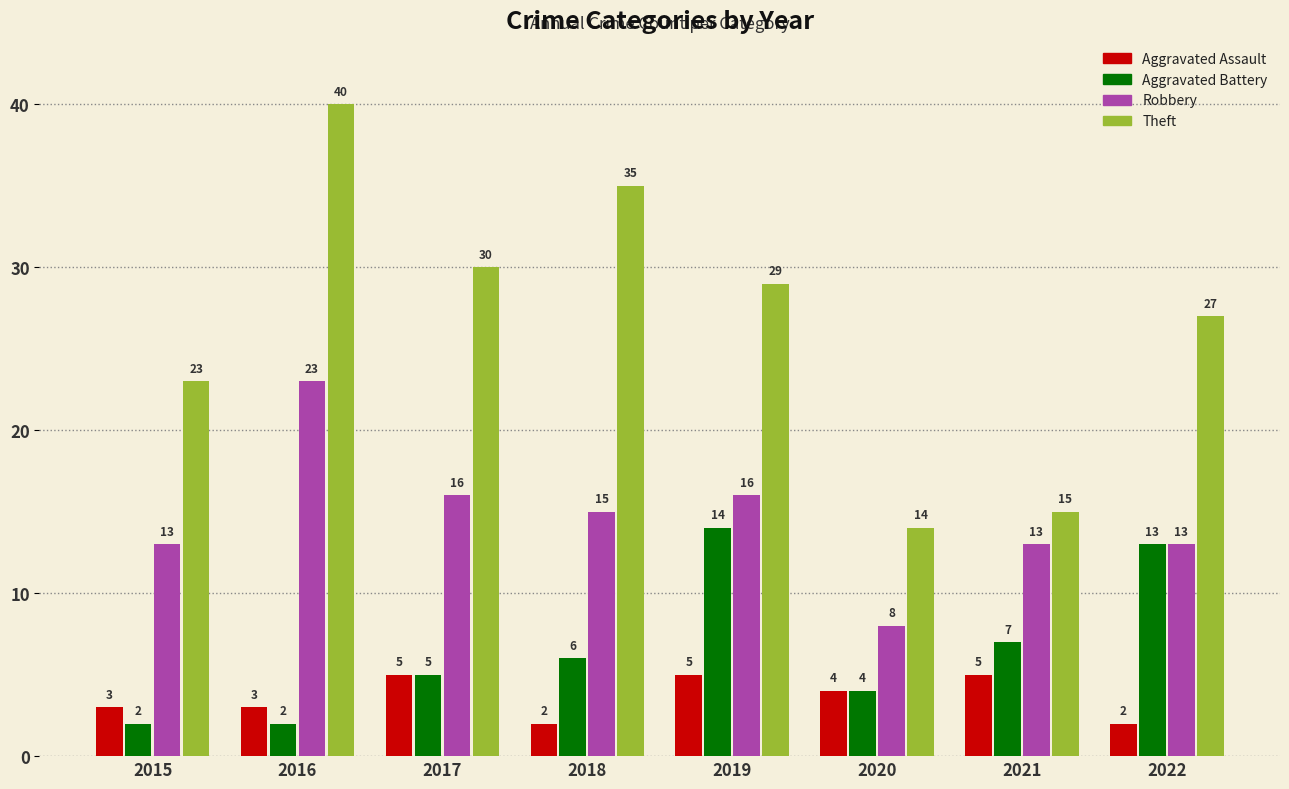

What is the value of the Robbery bar at the 8th from the left?

13